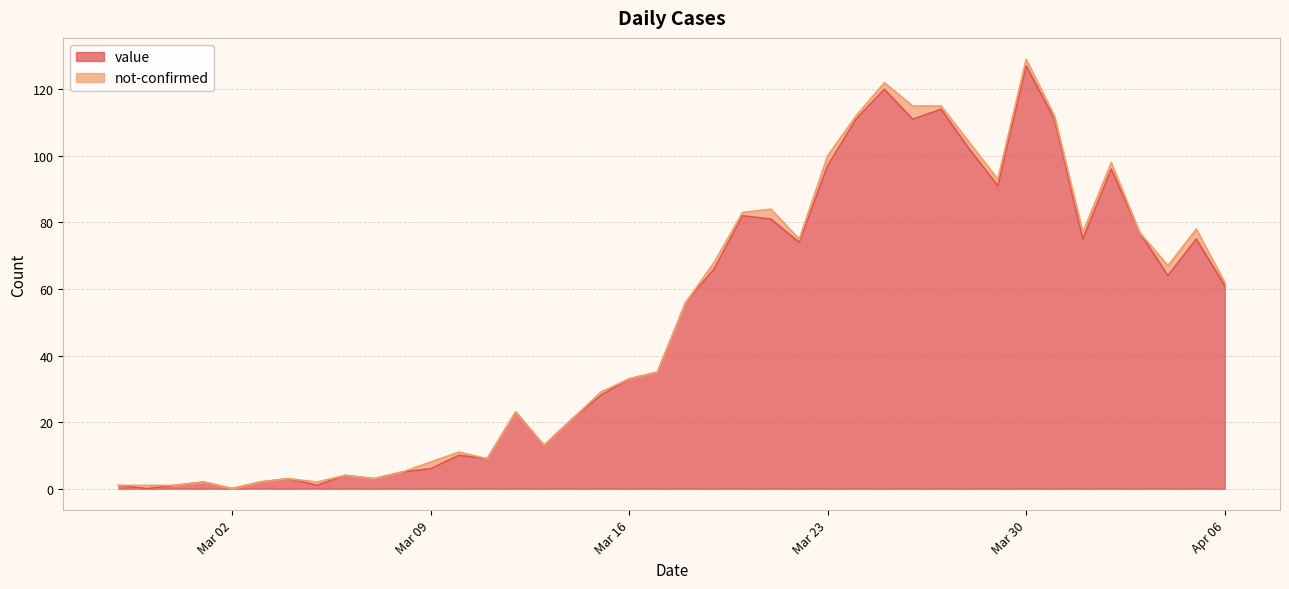

The value at 2020-03-17 is 19. True or false?

False